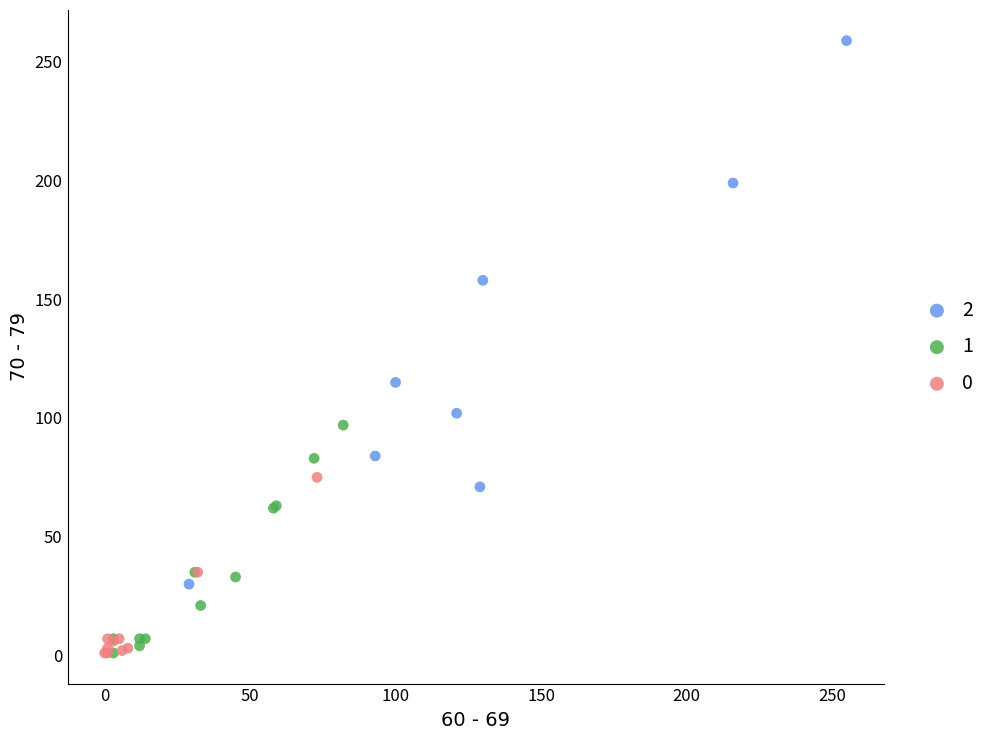

What are all the series names shown in the legend?

2, 1, 0